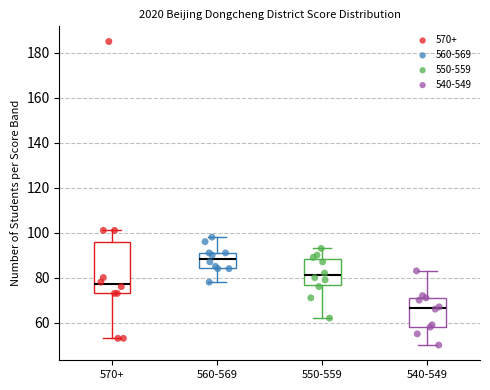

Where does the median line of the box for 540-549 sit on the y-axis? The values are not printed on the chart, so give them approximately, as read against the axis.

66